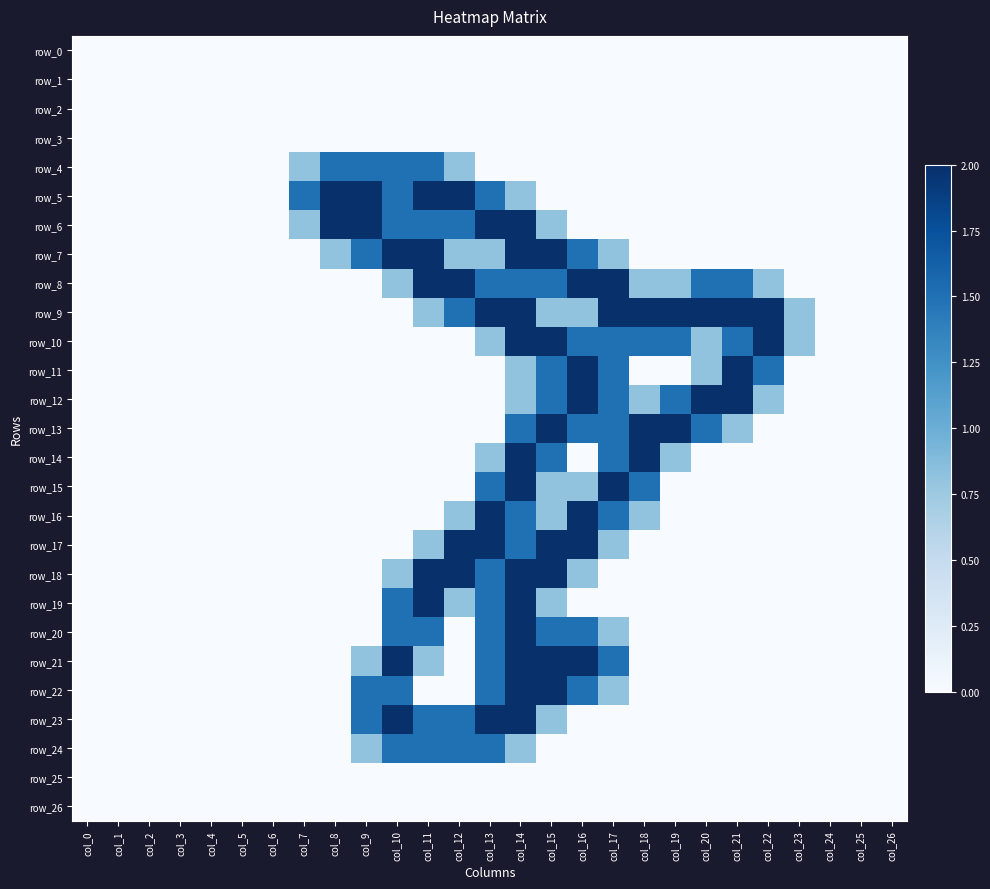

Which label corresponds to the largest value in the chart?

col_8